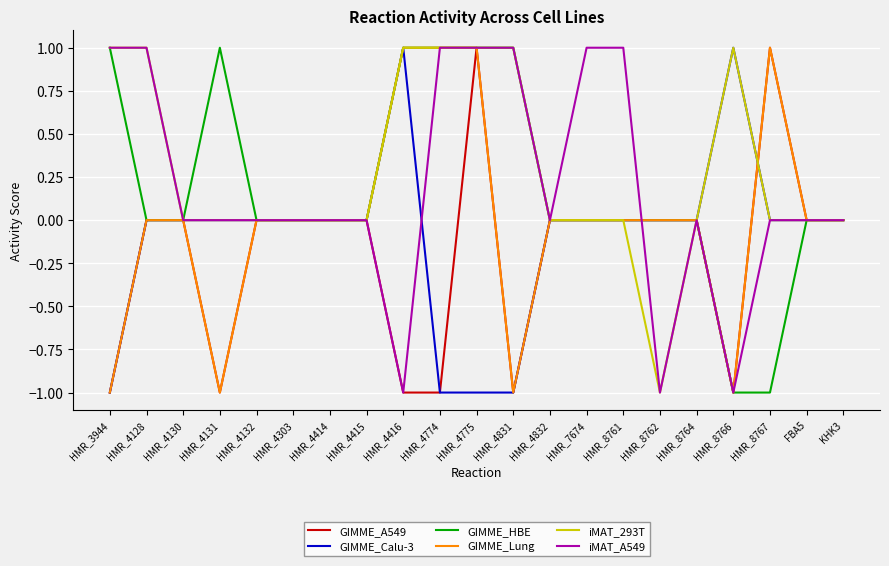

Is the value of iMAT_A549 at HMR_4775 greater than the value of GIMME_A549 at HMR_4128?

Yes